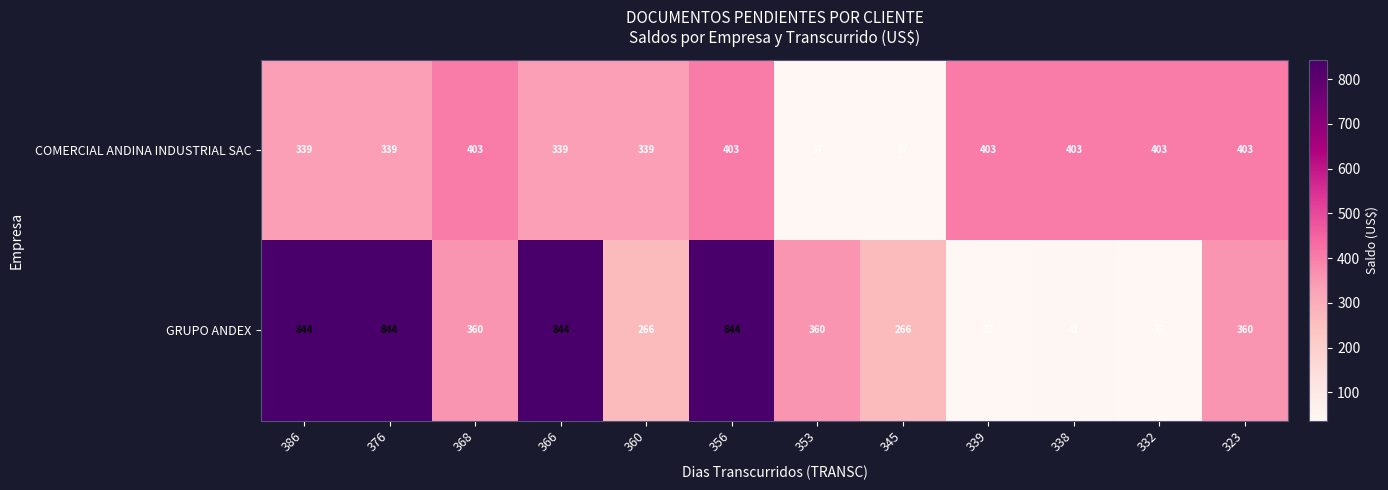

What is the greatest value displayed?

844